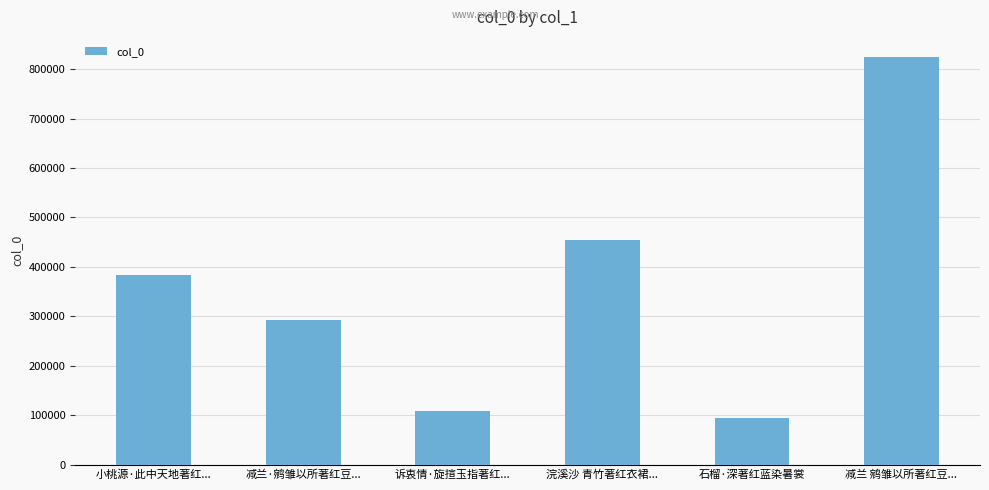

Which has a higher value, 诉衷情·旋揎玉指著红... or 浣溪沙 青竹著红衣裙...?

浣溪沙 青竹著红衣裙...